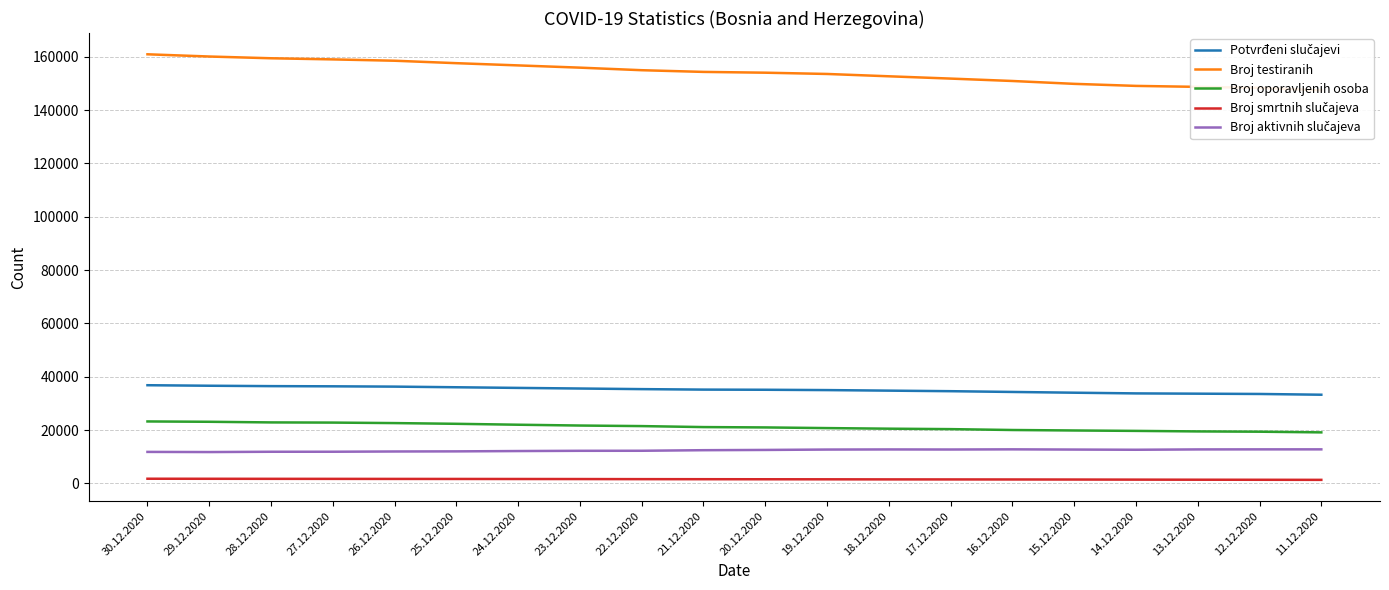

What is the total value across all series at 28.12.2020?

232439